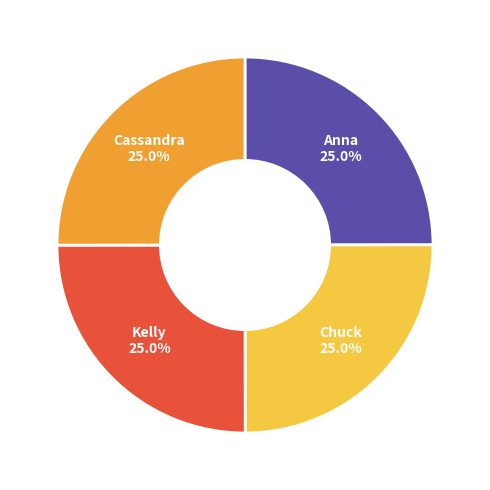

Is there any slice that represents more than half of the pie?

No